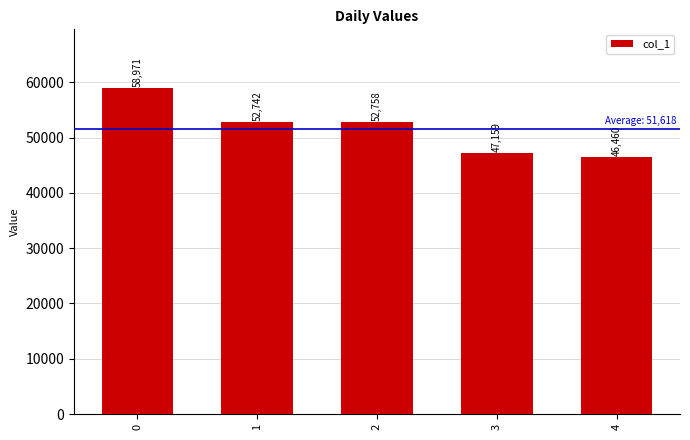

What is the difference between the maximum and minimum values?

12511